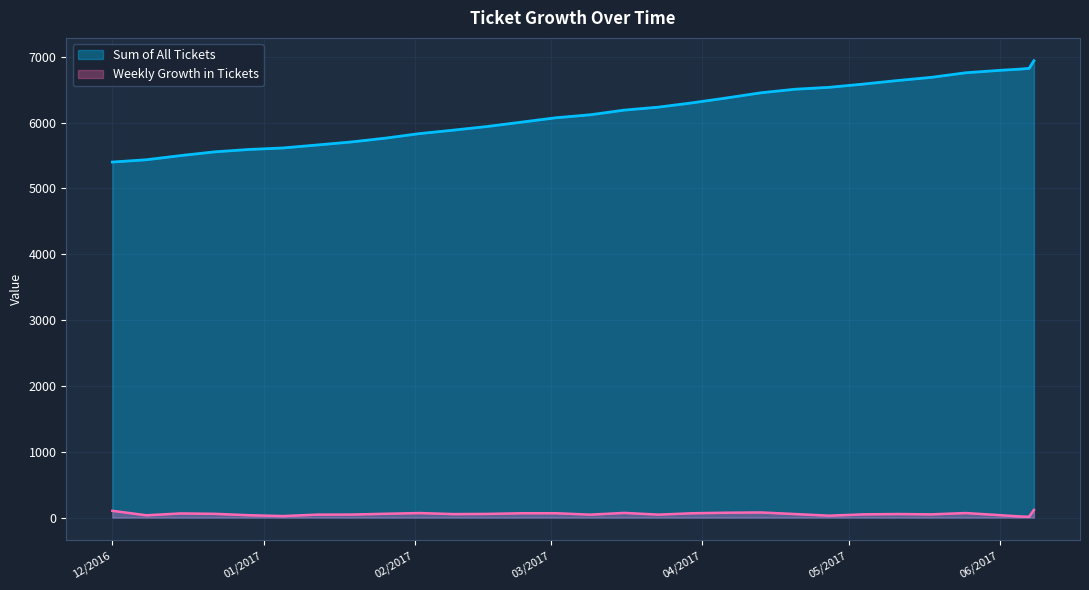

List the series in order of their overall mean, lowest first.

Weekly Growth in Tickets, Sum of All Tickets